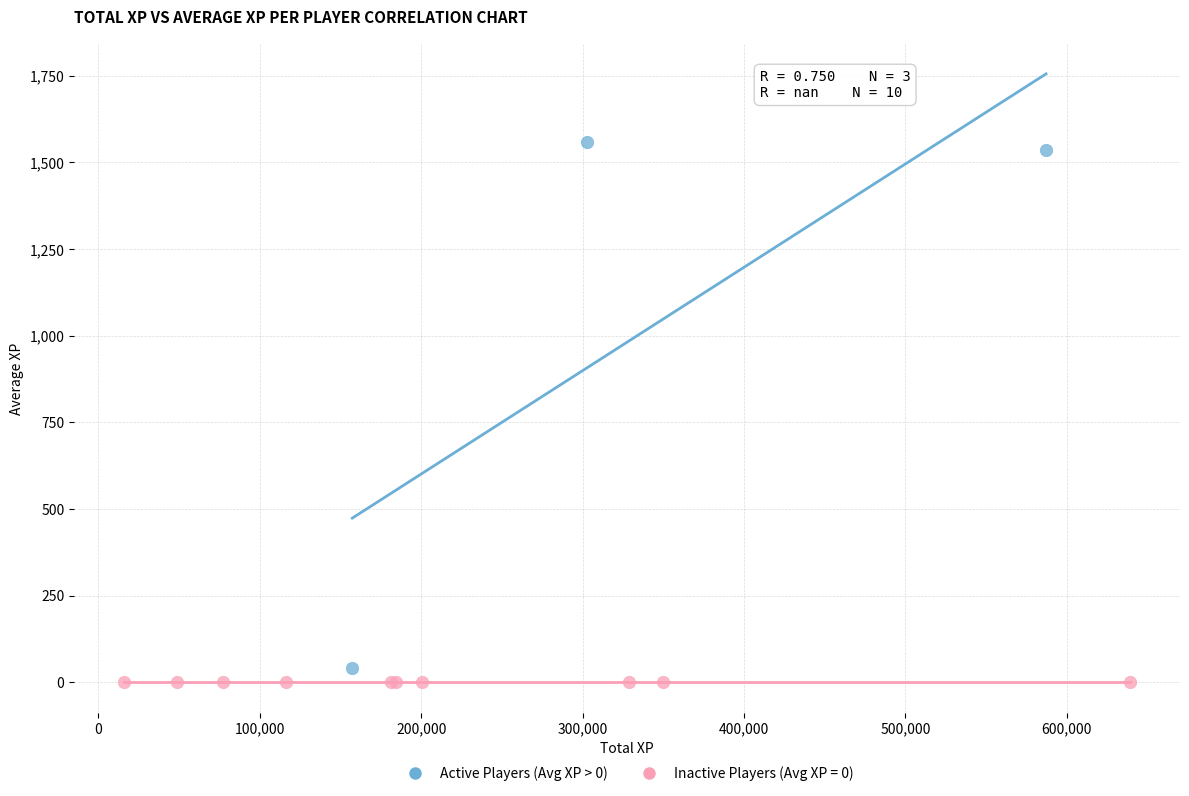

Which series contains the highest Y value?

Active Players (Avg XP > 0)